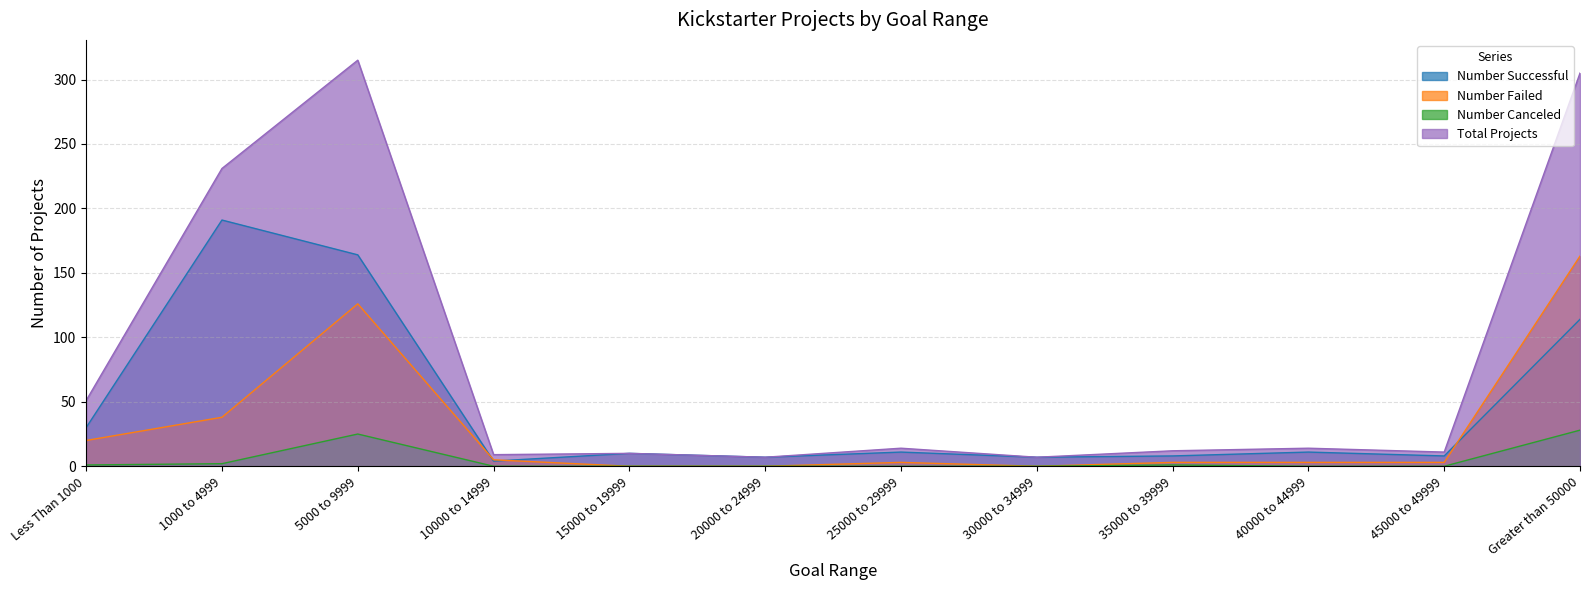

Does the chart have visible grid lines?

Yes